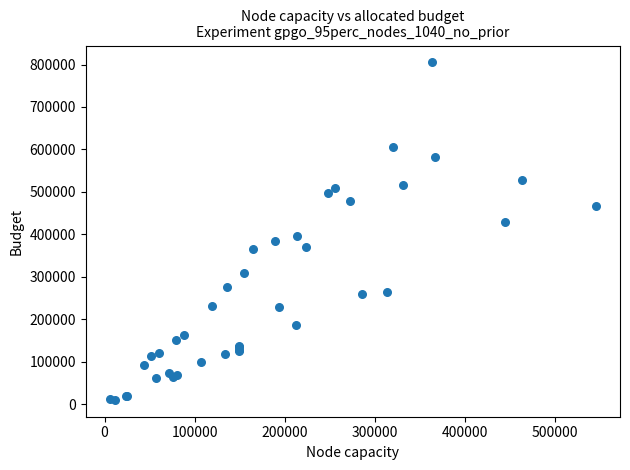

What Y value in the scatter plot is closest to 407500?

397000